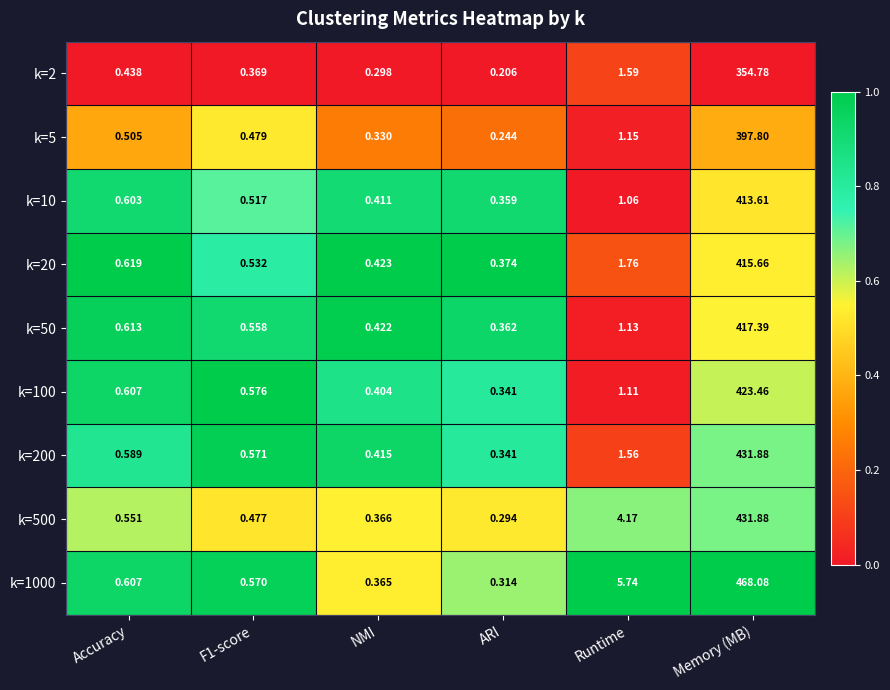

Which category has the highest value in the k=50 series?

Memory (MB)